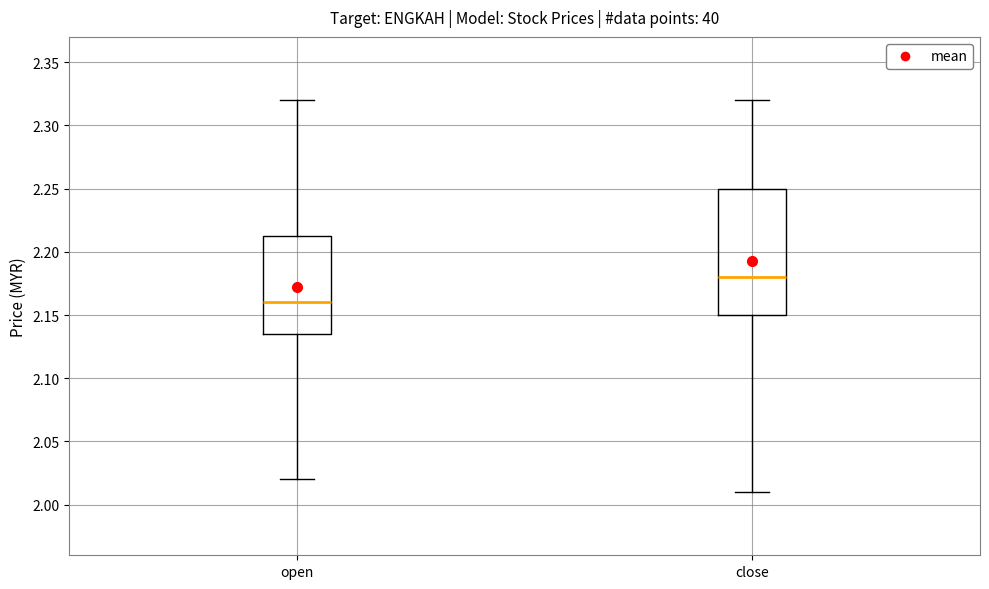

Reading left to right, transcribe this box plot: for each box, give where its median line is, the range the box spans, and where its two whiskers end, as read against the y-axis. The values are not printed on the chart, so give them approximately, as read against the axis.

open: median 2.160, box 2.135 to 2.215, whiskers 2.020 to 2.320
close: median 2.180, box 2.150 to 2.250, whiskers 2.010 to 2.320